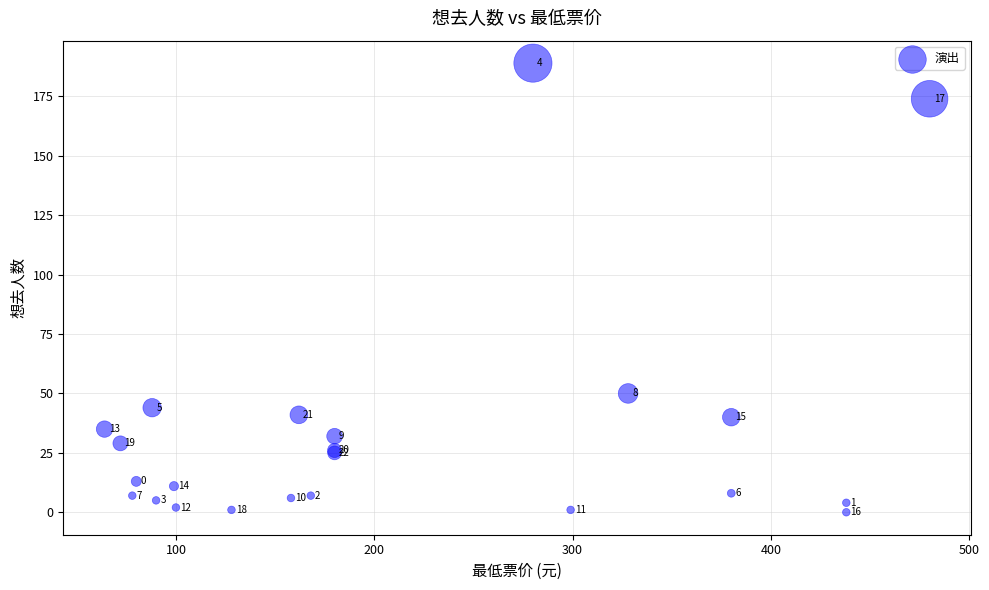

What Y value in the scatter plot is closest to 94?

50